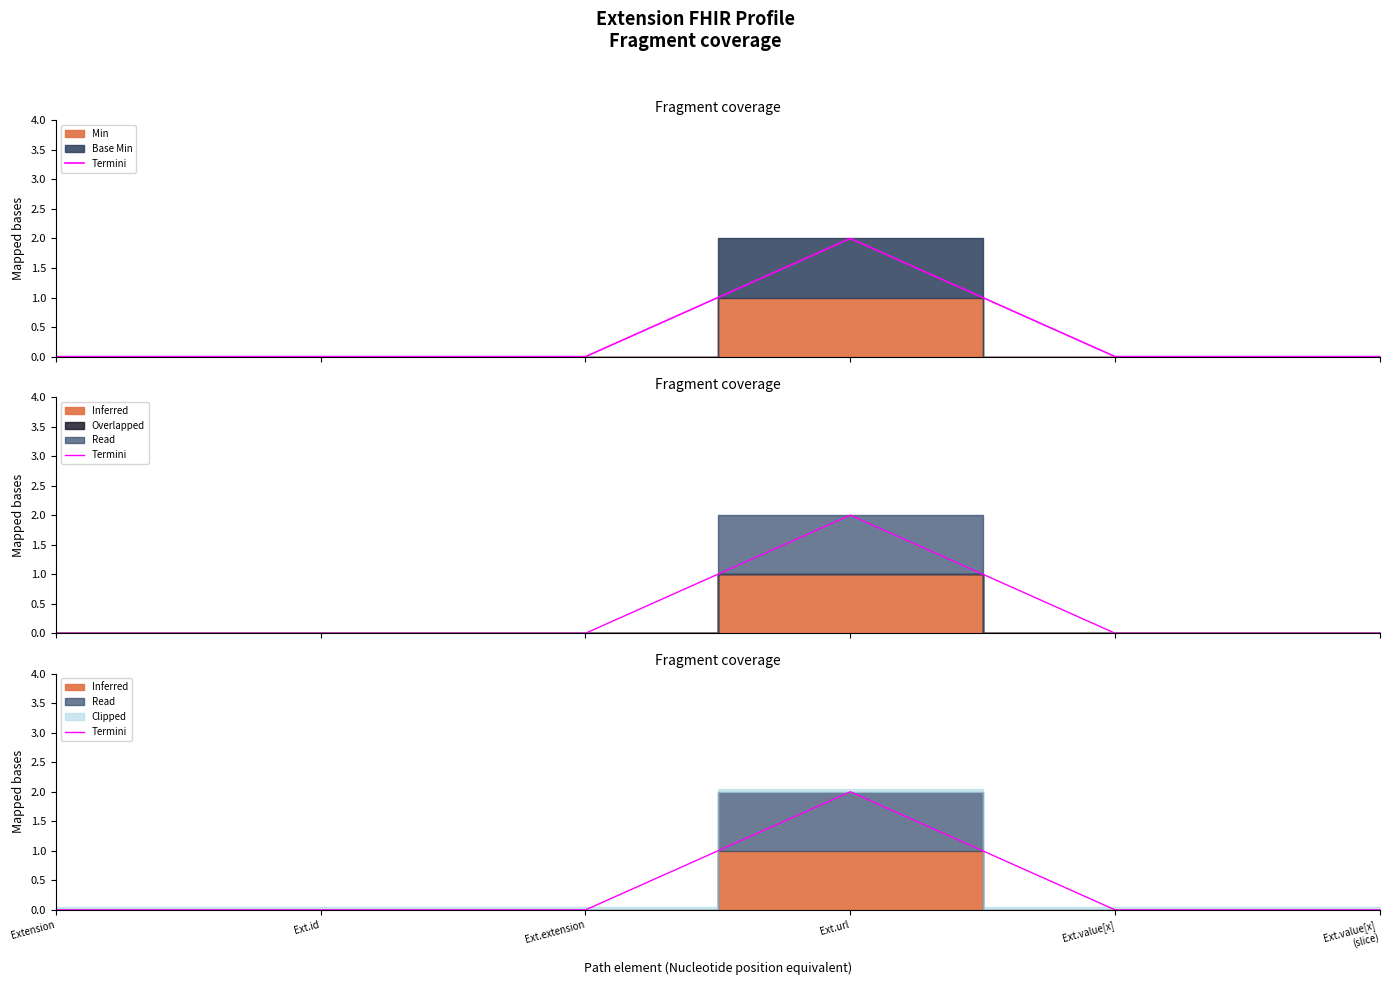

Reading left to right, what are all the values shown in this chart?

0	0	0	2	0	0